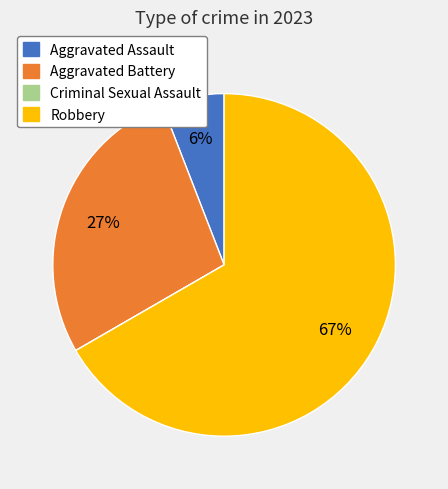

Which slice represents more than half of the pie?

Robbery